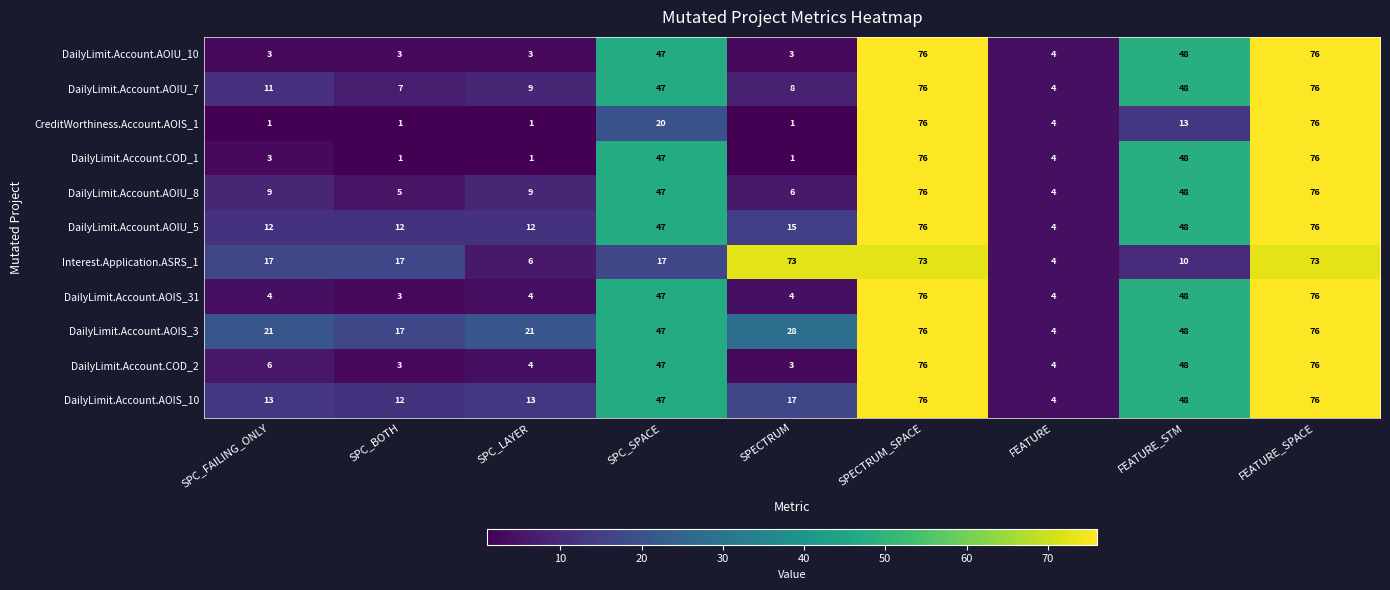

At which label is CreditWorthiness.Account.AOIS_1 closest to 38?

SPC_SPACE